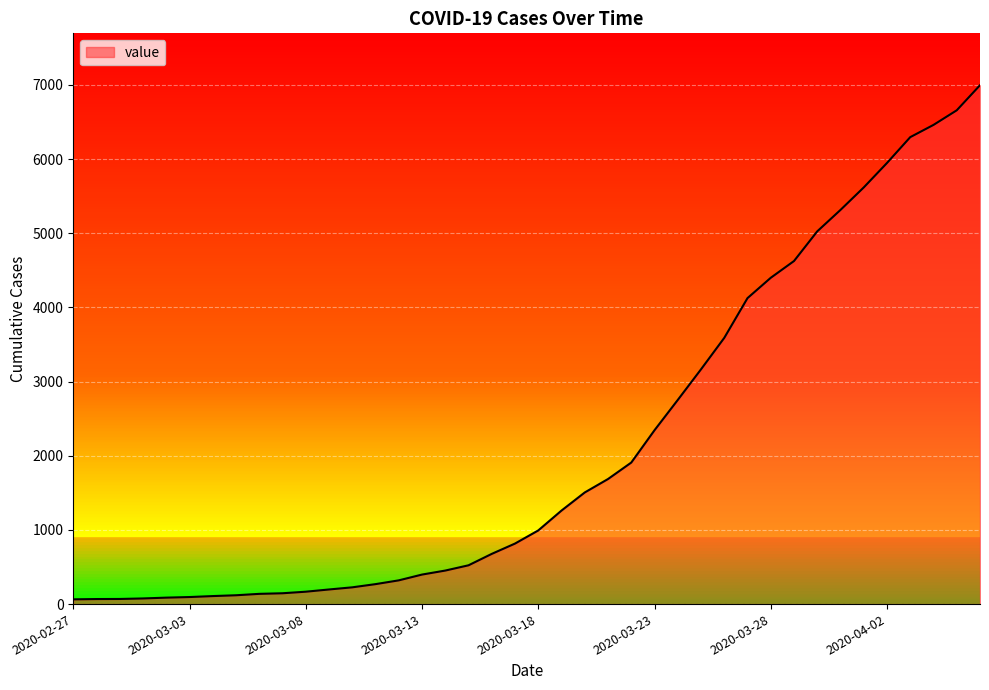

What is the difference between the maximum and minimum values?

6931